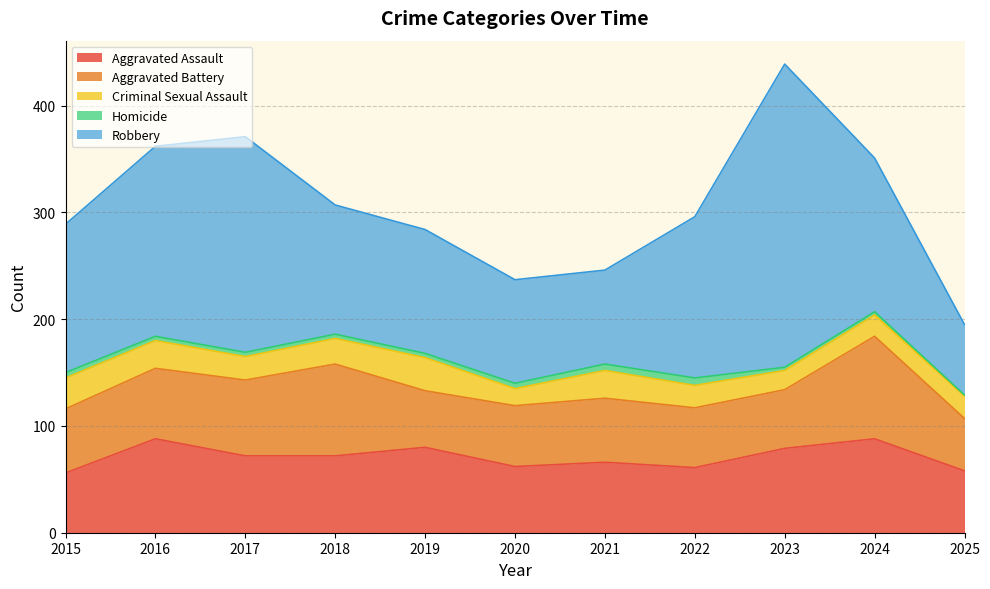

True or false: Robbery and Homicide intersect in this chart.

False